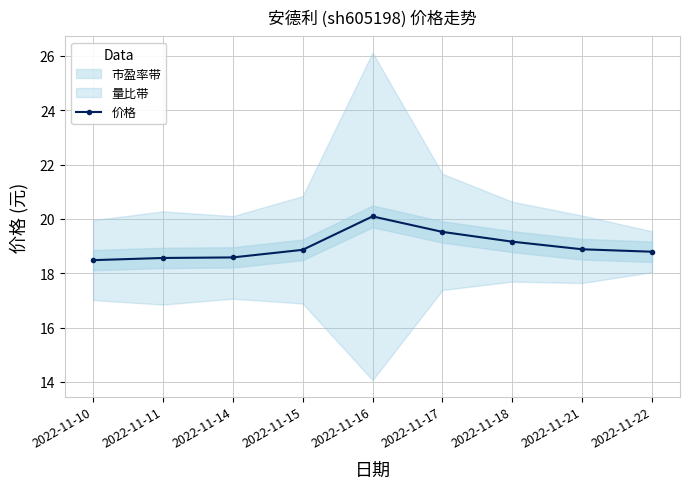

At which label is the value closest to 19?

2022-11-21